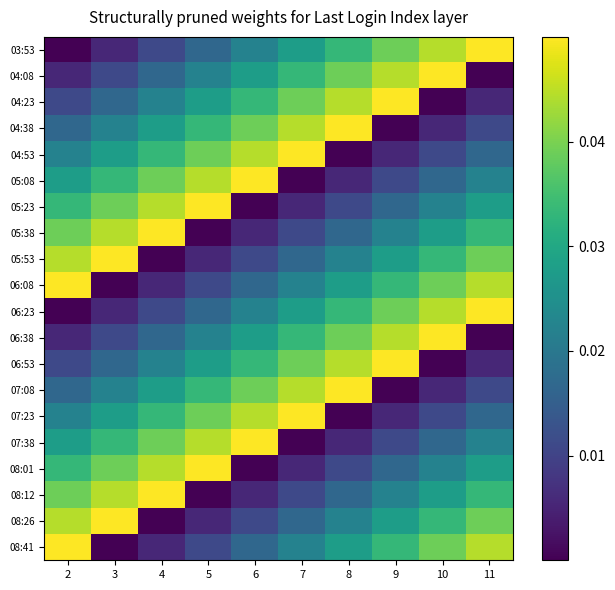

Count the number of categories in the chart.

10